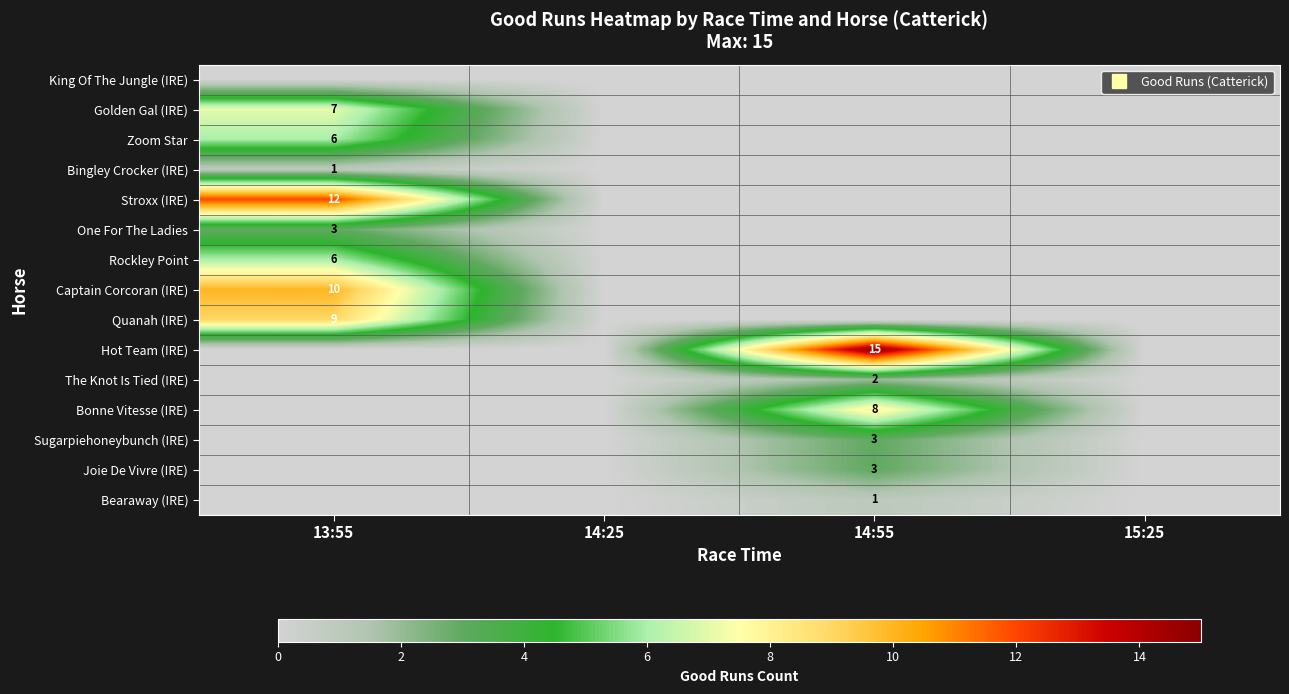

What is the greatest value displayed?

15